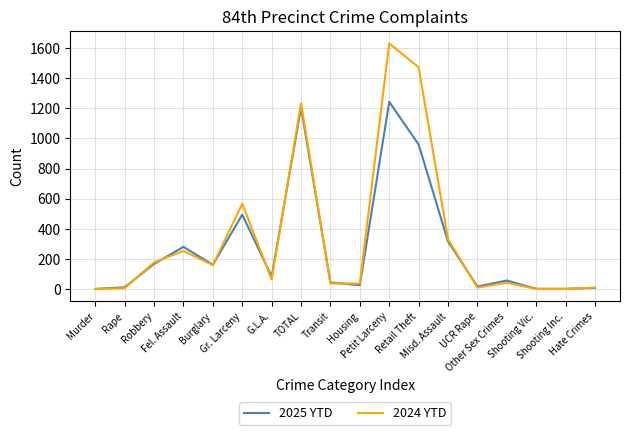

List the series in order of their peak value, lowest first.

2025 YTD, 2024 YTD